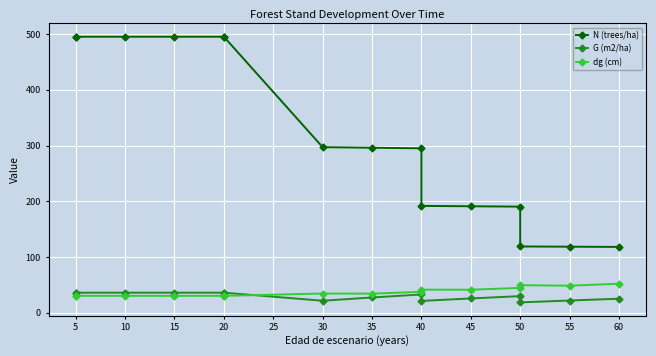

At which category does G (m2/ha) reach its first local peak?

40